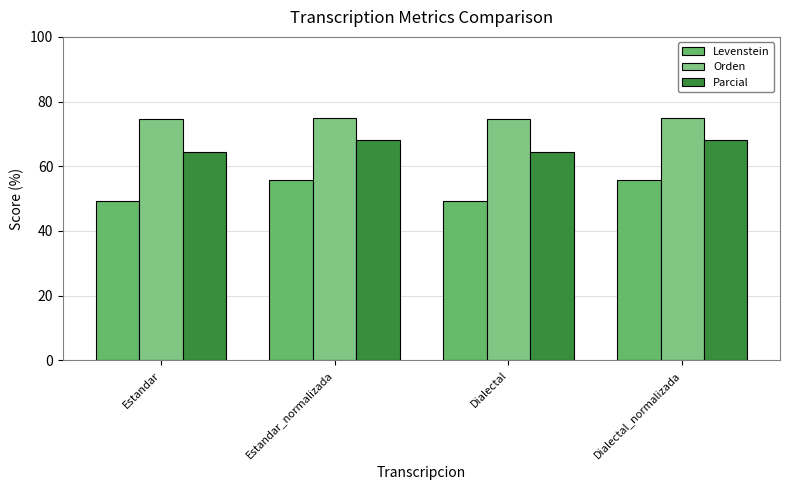

What is the difference between the Orden values at Dialectal and Dialectal_normalizada?

0.4